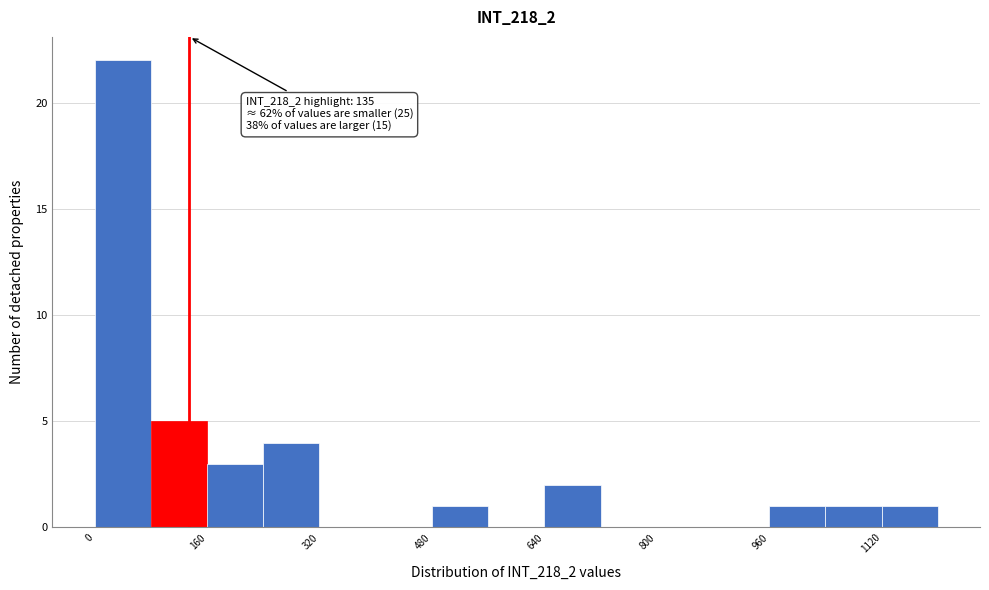

Which range on the x-axis has the tallest bar?

0 to 80